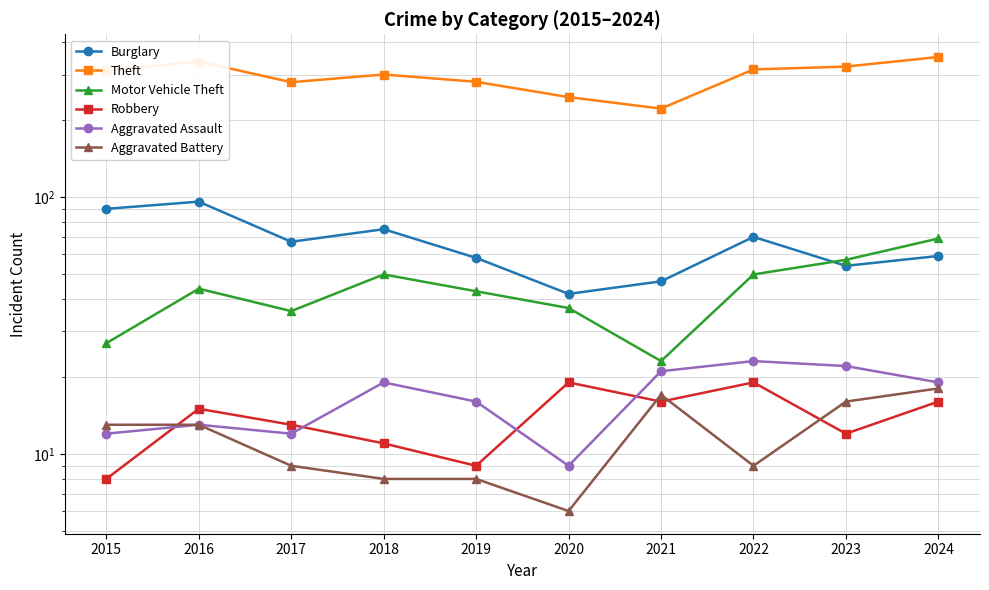

What is the difference between the second highest and second lowest values in the Burglary series?

43